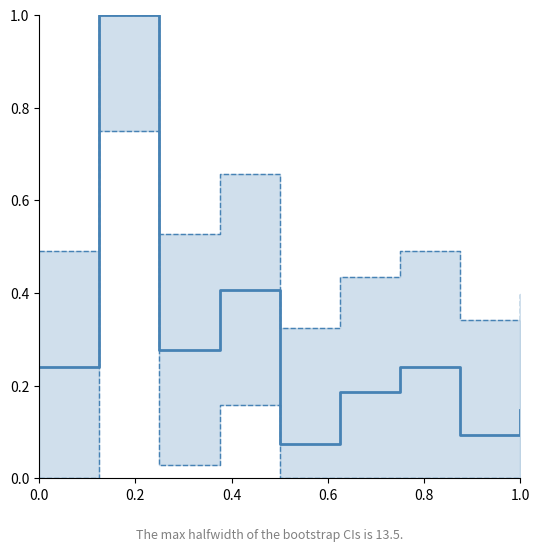

At which category does the data reach its first local valley?

0.4